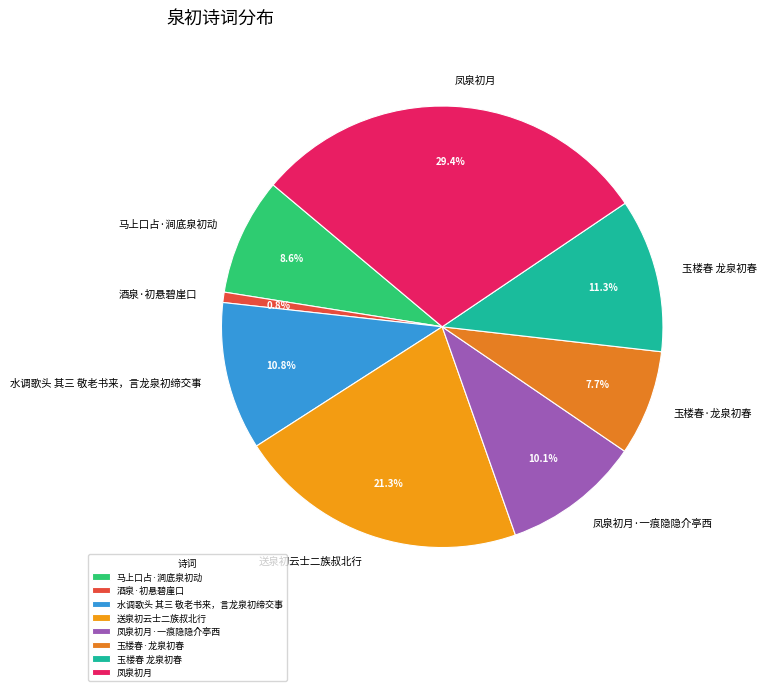

Is it true that 玉楼春·龙泉初春 is 1% of the pie?

False